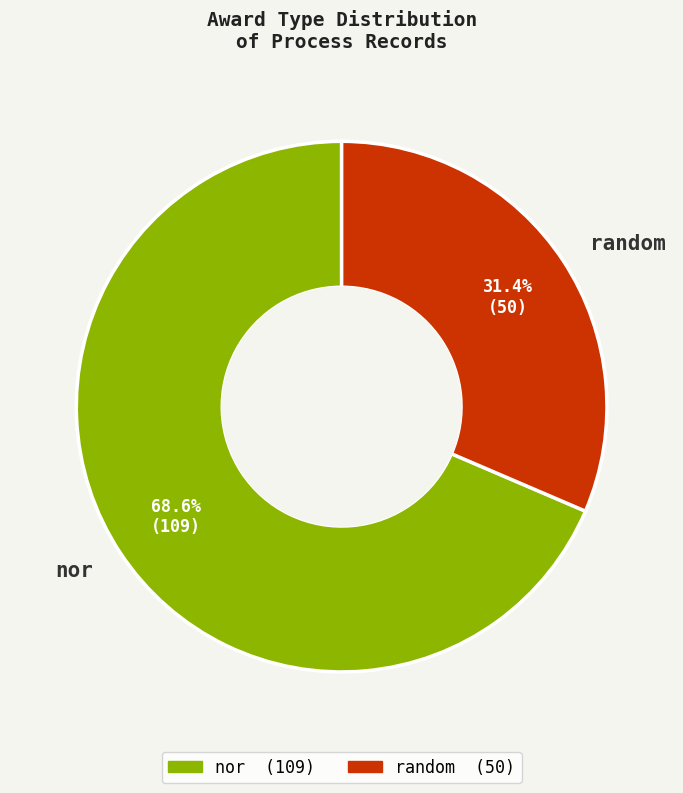

How many segments does this pie chart have?

2